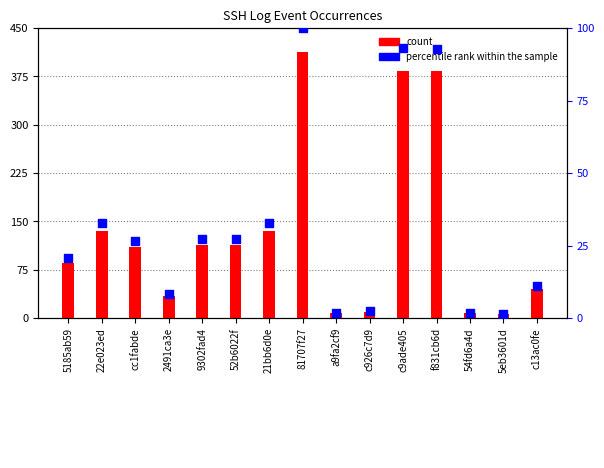

At how many categories does at least one series exceed 139?

3